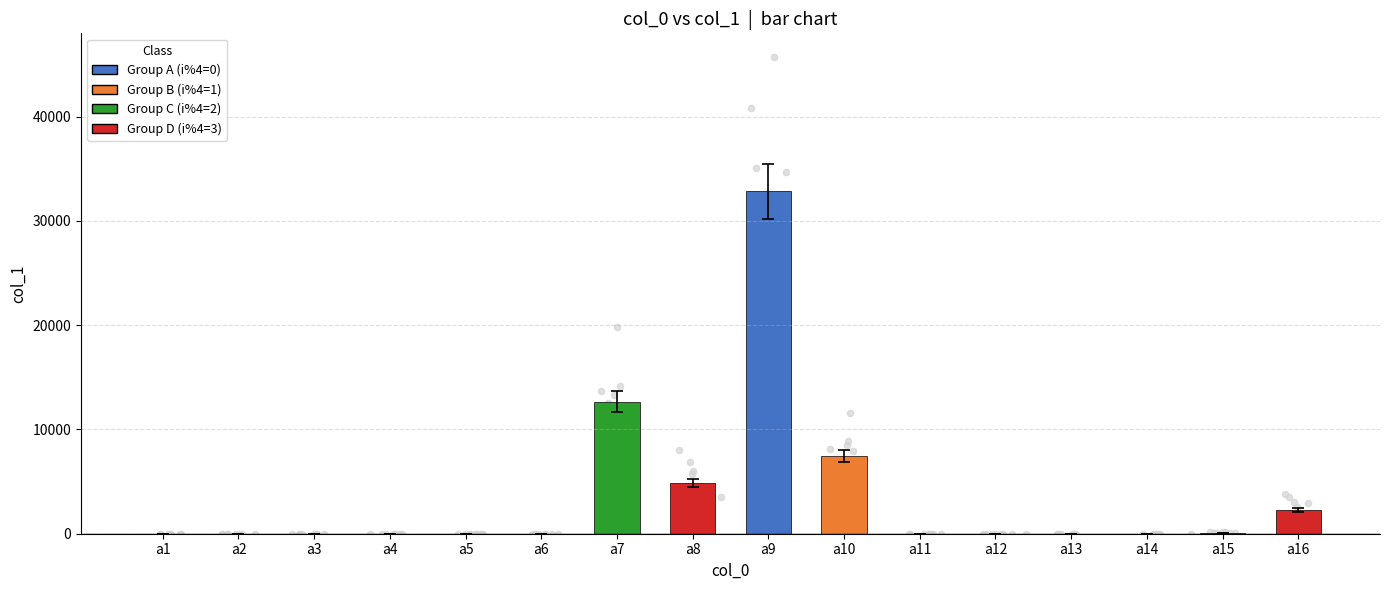

What is the change in value from a1 to a9?

+32819.9